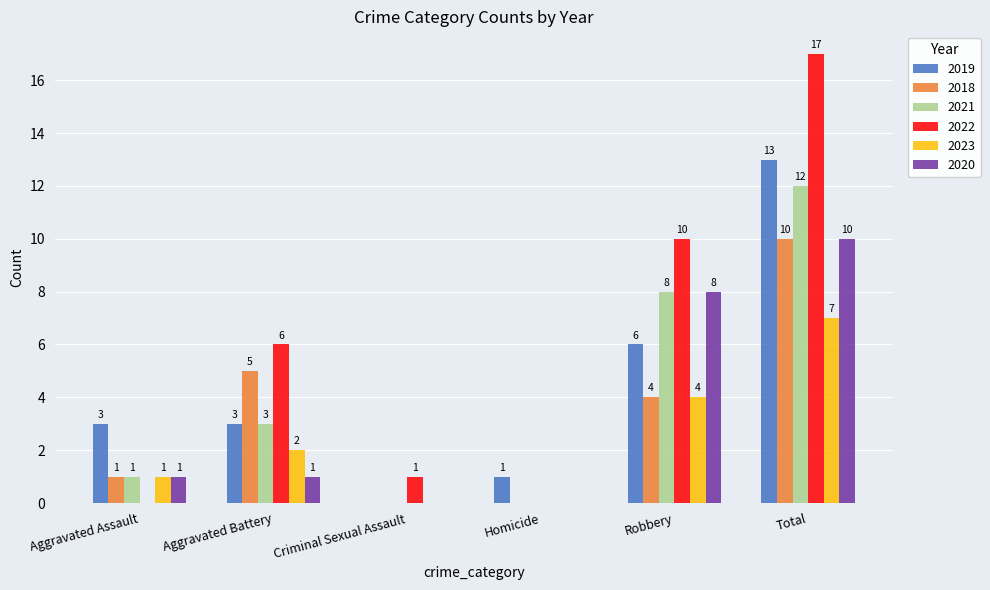

True or false: 2018 has a value of 4 at Total.

False